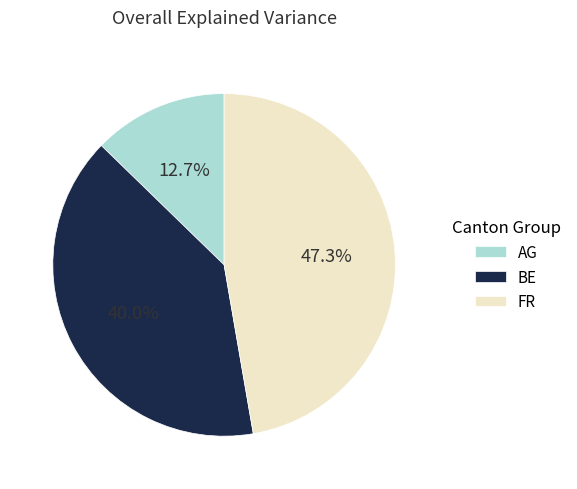

How many segments does this pie chart have?

3